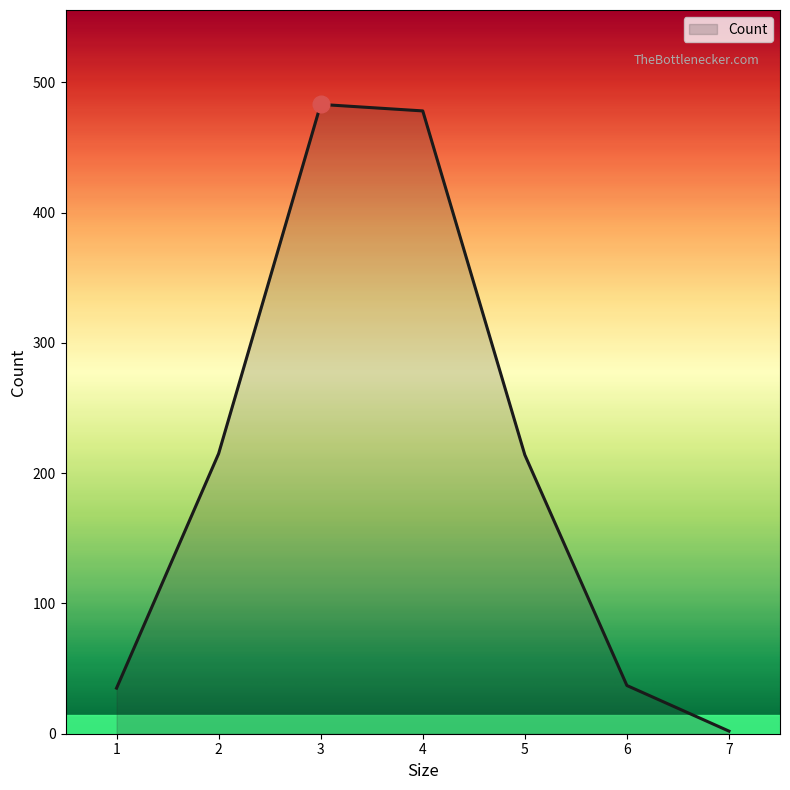

How many lines are shown in the chart?

1